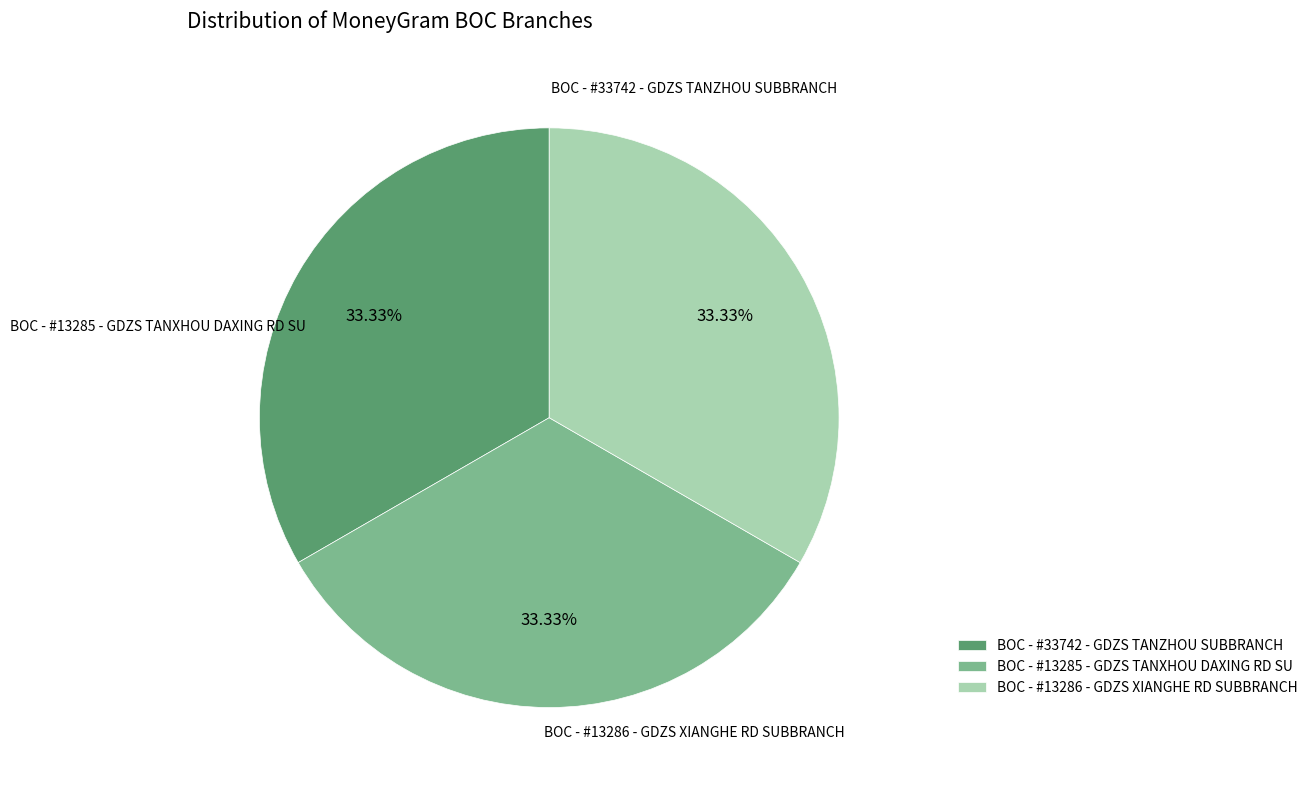

Approximately how many times larger is the value at BOC - #33742 - GDZS TANZHOU SUBBRANCH compared to BOC - #13285 - GDZS TANXHOU DAXING RD SU?

1.0